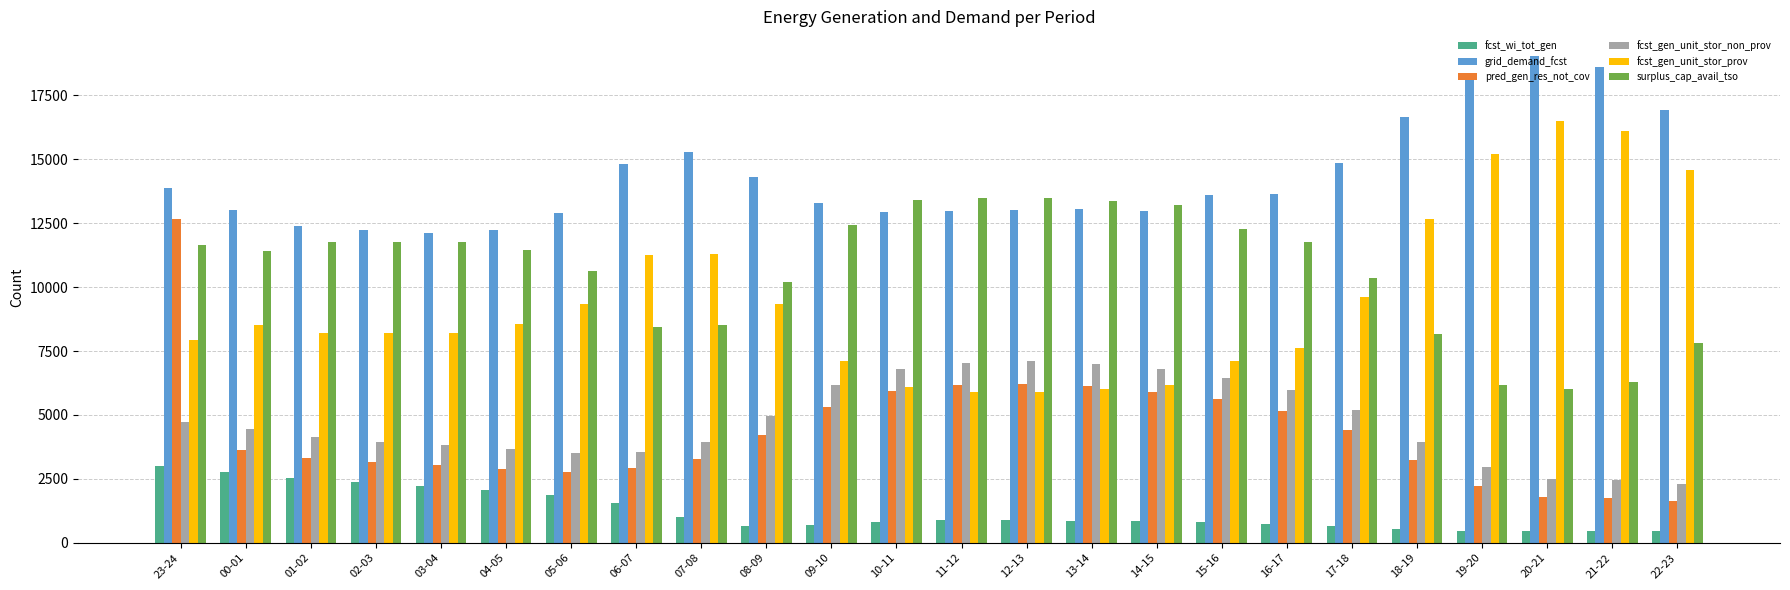

What is the difference between the highest and lowest values at 03-04?

9867